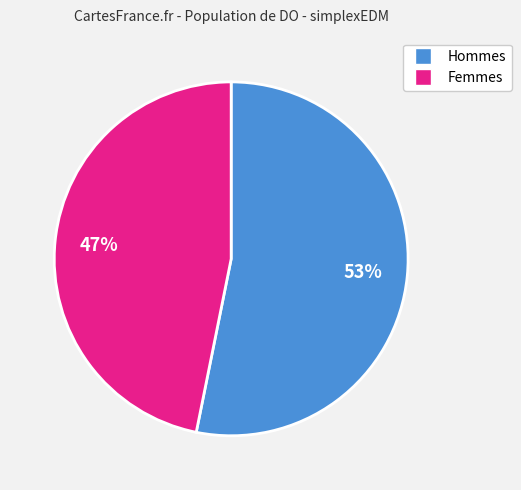

To the nearest percent, what is the average slice percentage?

50%